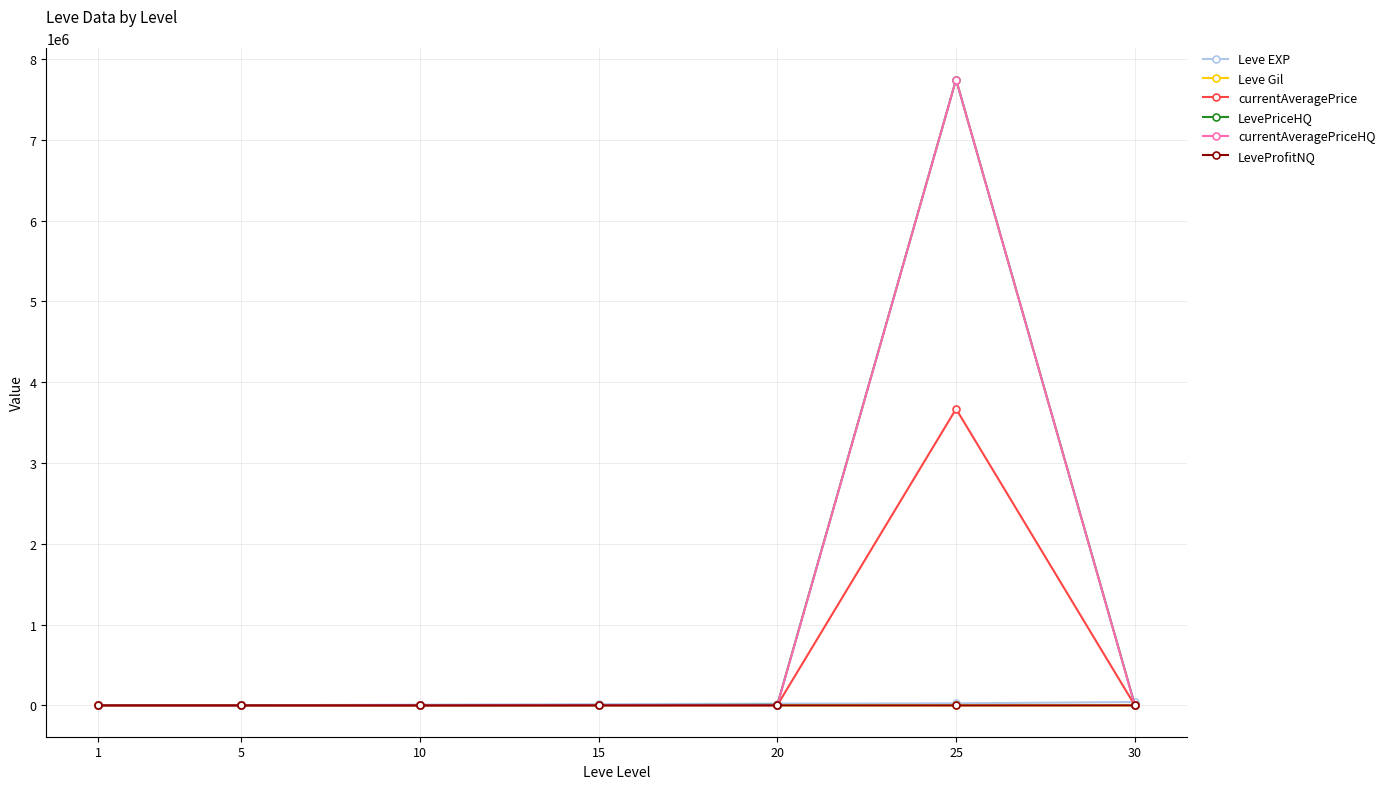

At which category is the sum across all series the highest?

25